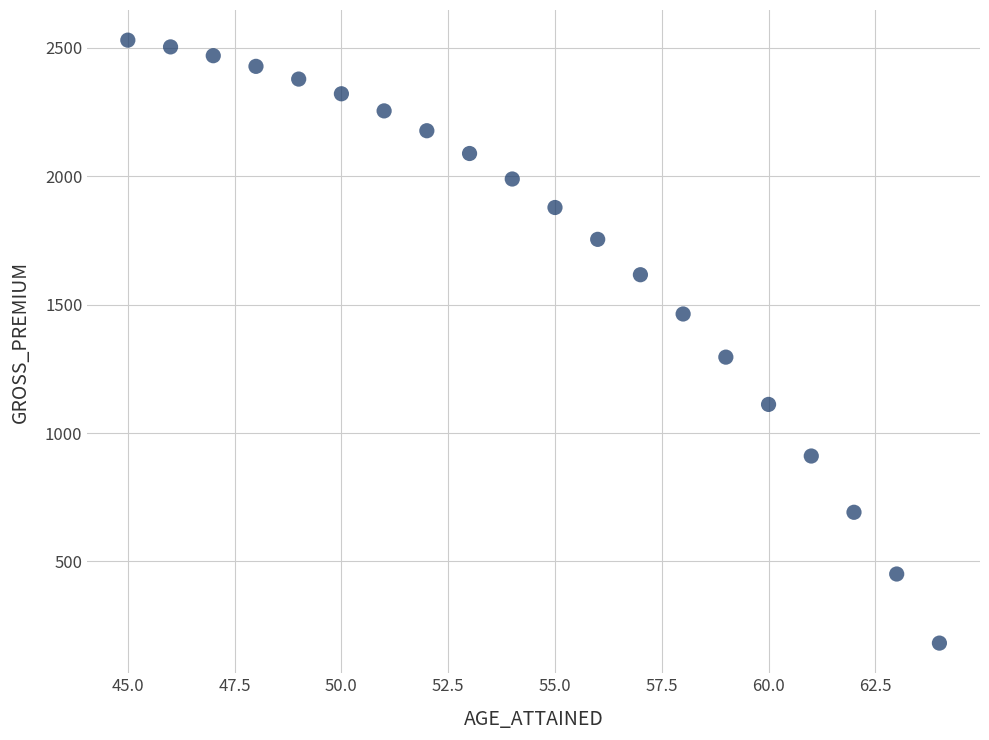

What is the range of X values (max minus min)?

19.0